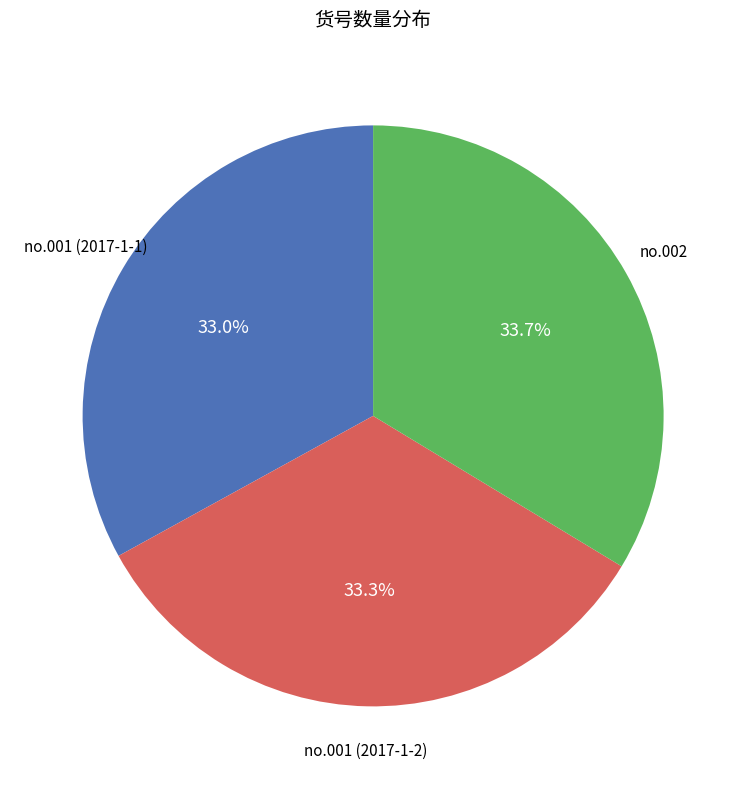

True or false: no.001 (2017-1-2) accounts for 46% of the total.

False